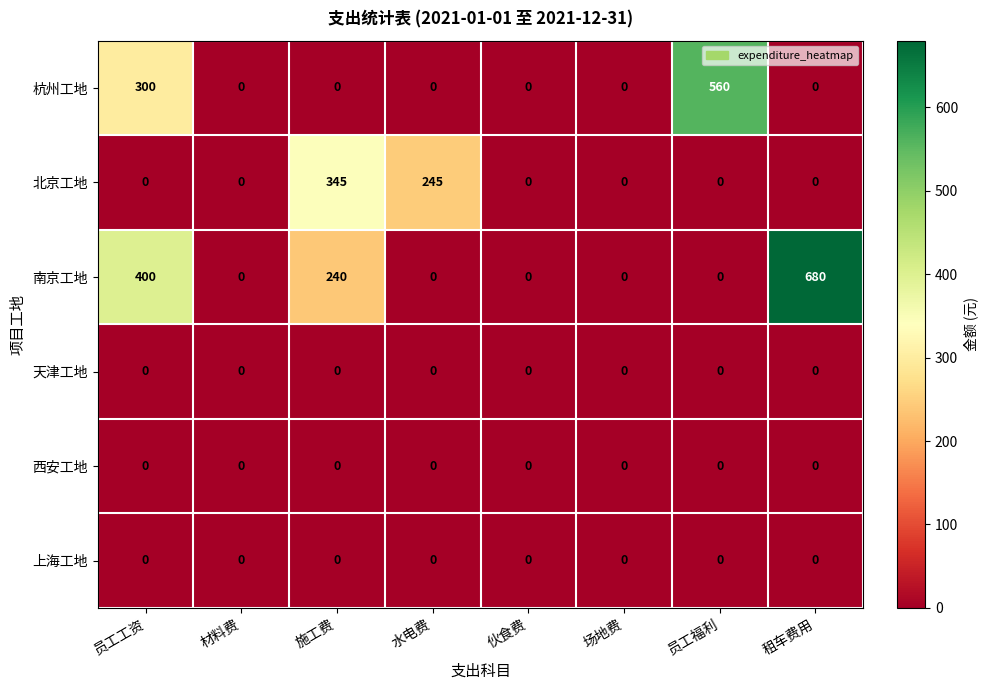

Which series has the largest total across all categories?

南京工地